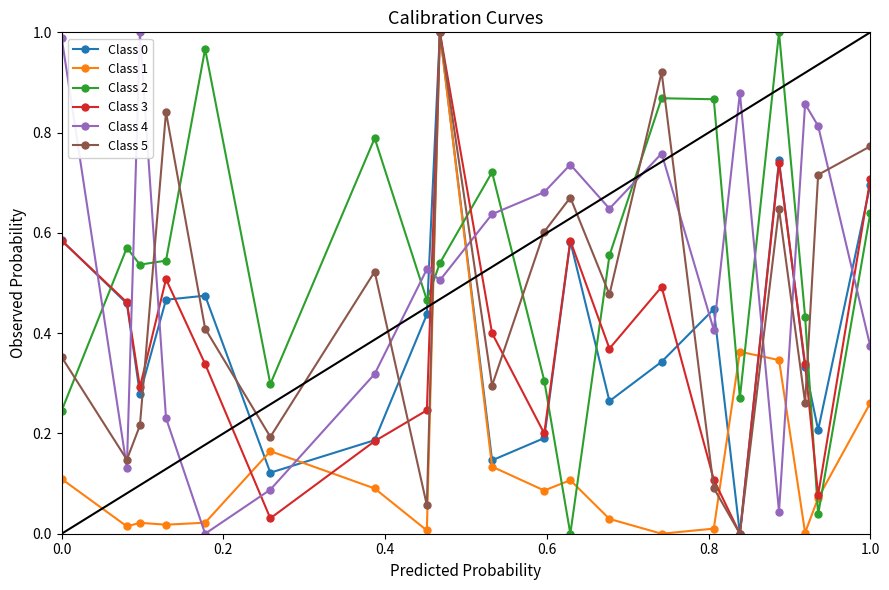

True or false: Class 0 and Class 4 intersect in this chart.

True